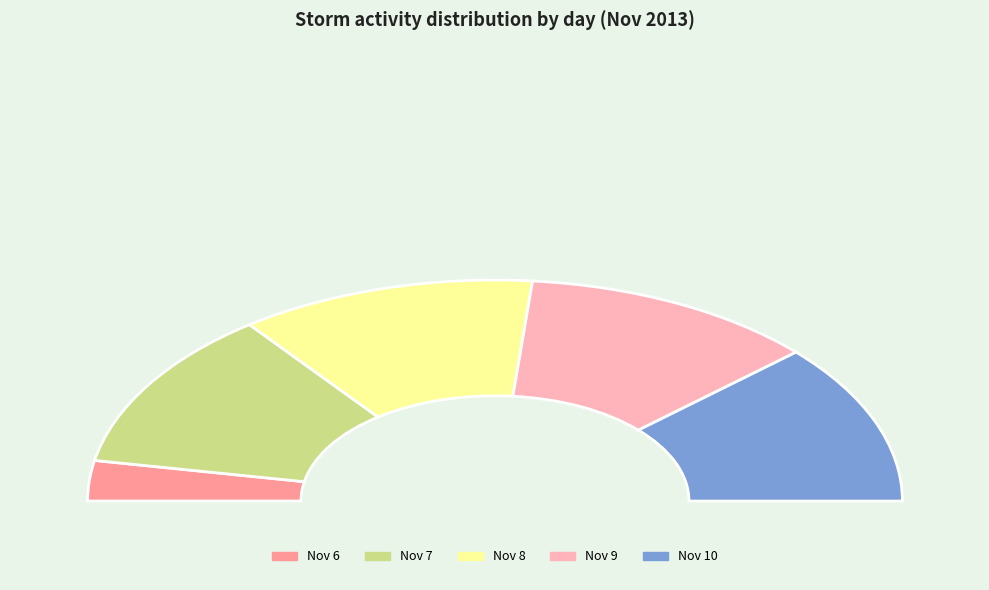

Rank the categories by value from lowest to highest.

6, 7, 8, 9, 10